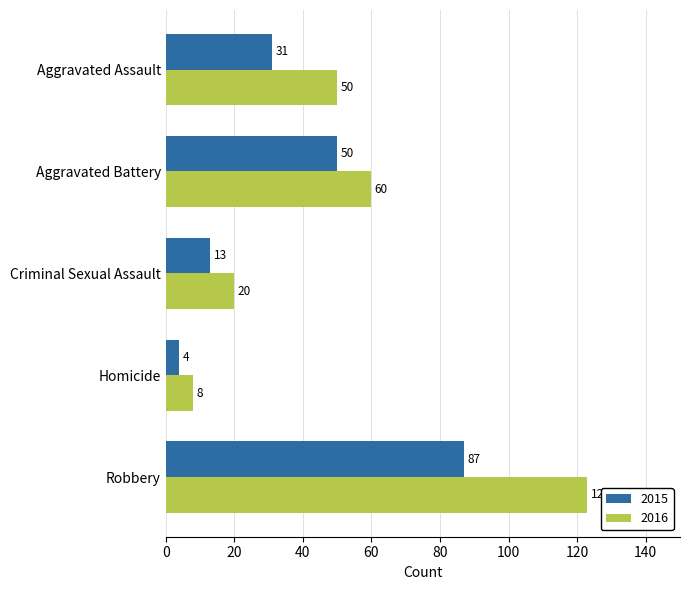

Count the number of data series in this chart.

2